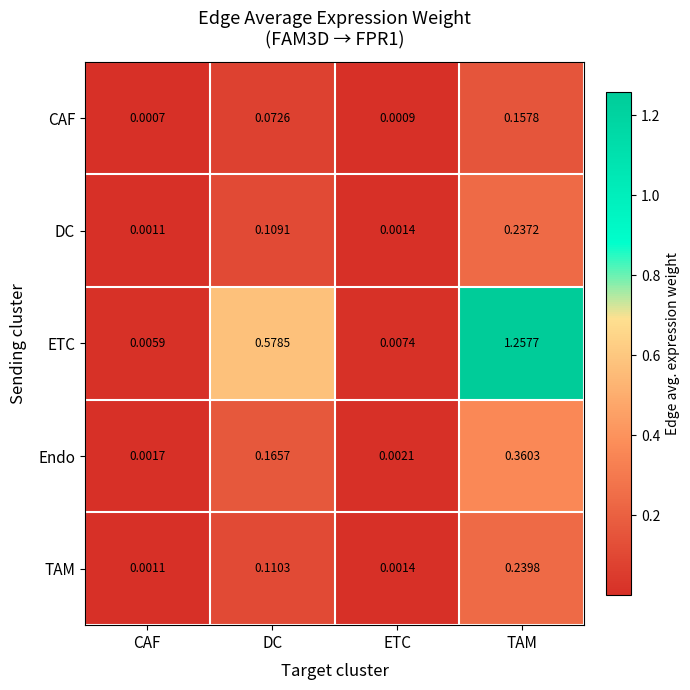

Which series has the widest spread of values?

ETC